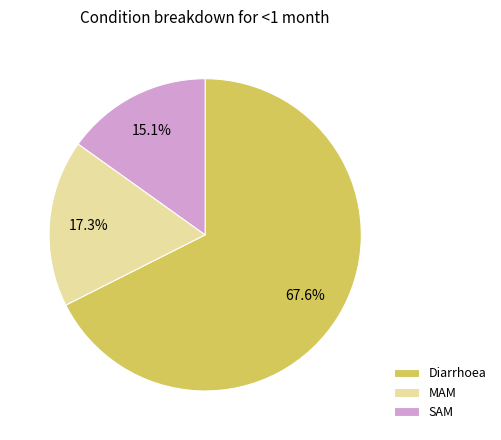

Does SAM account for over 50% of the chart?

No